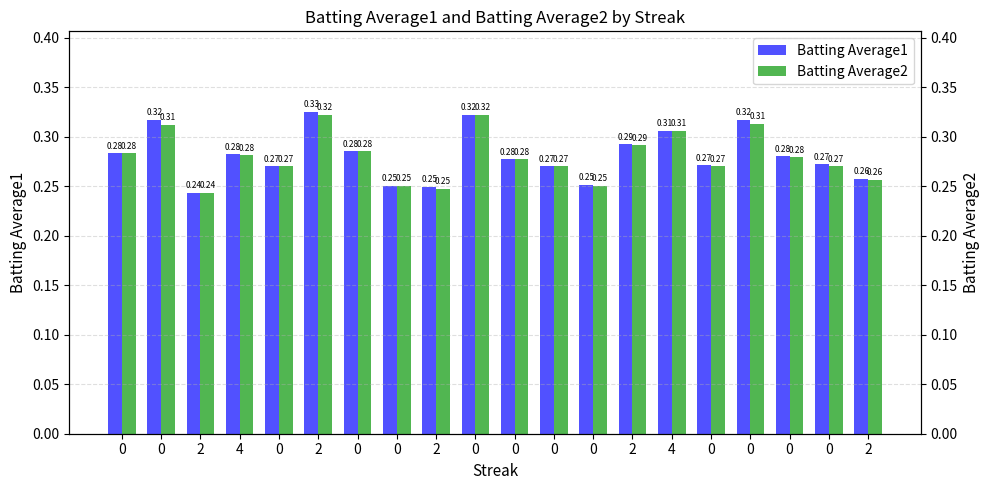

Where is Batting Average2 nearest to the value 0?

2